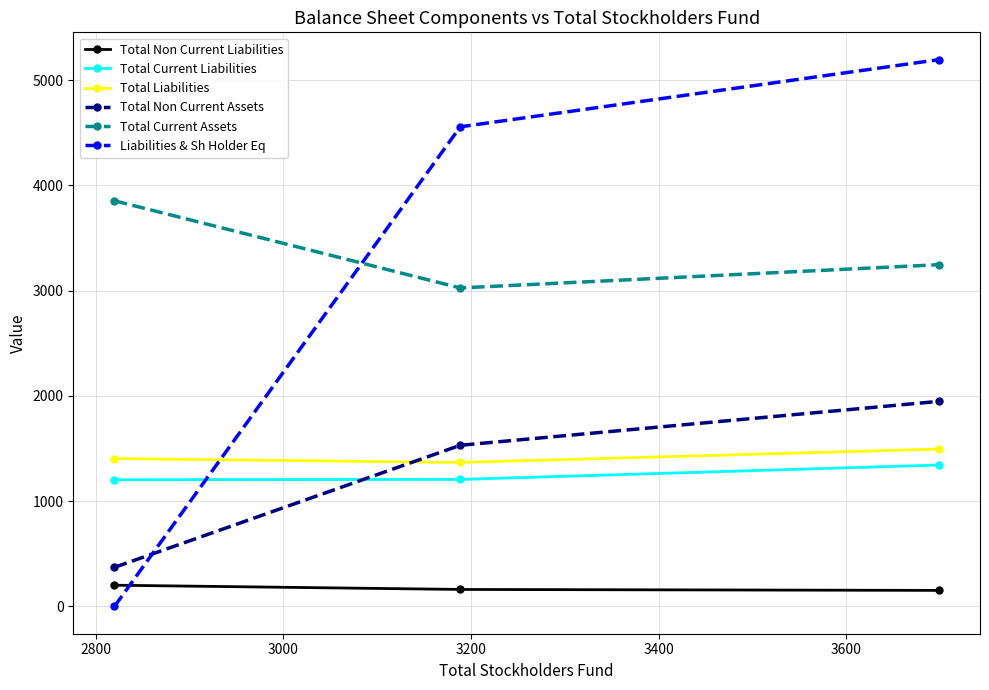

What is the difference between the maximum and minimum values in the Total Liabilities series?

127.6